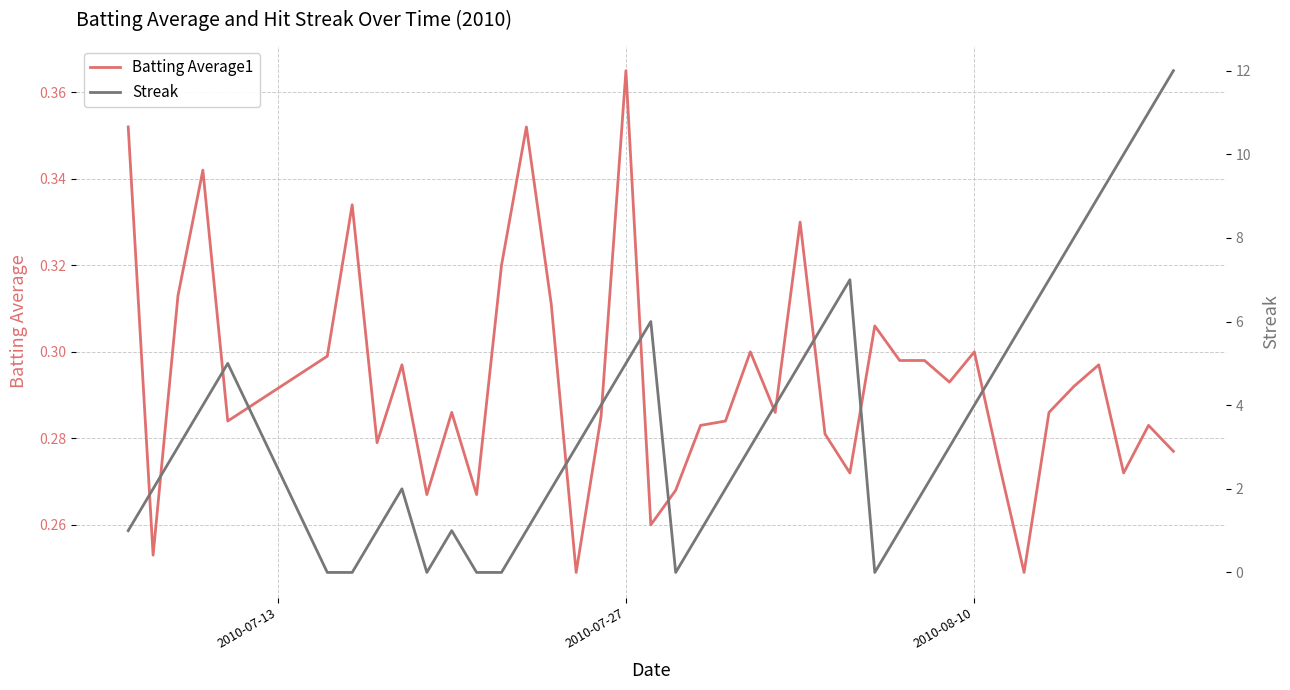

What is the minimum value for Batting Average1?

0.2